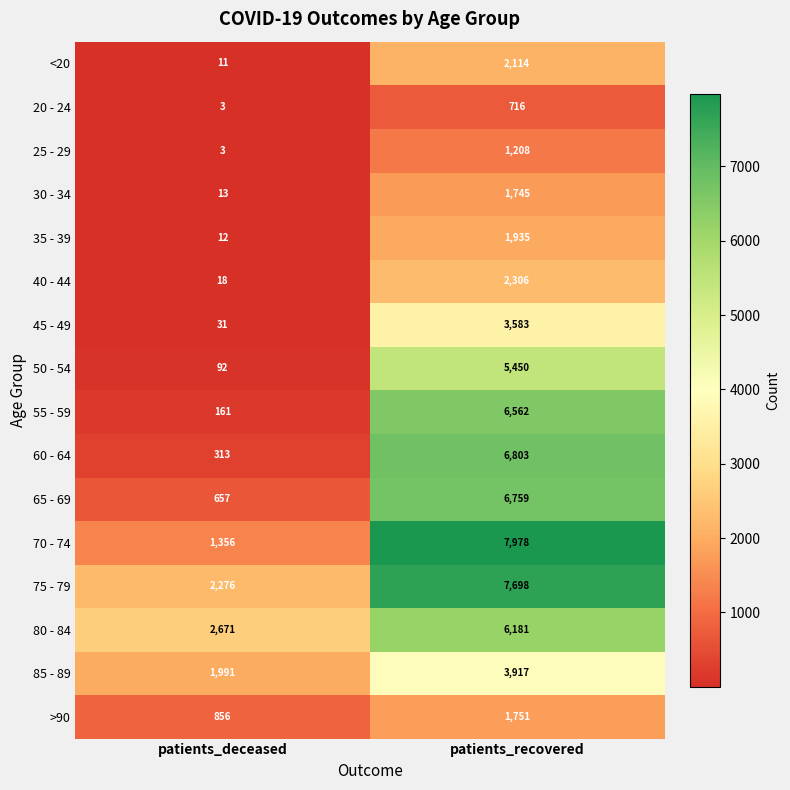

True or false: 75 - 79 has a value of 7698 at patients_recovered.

True